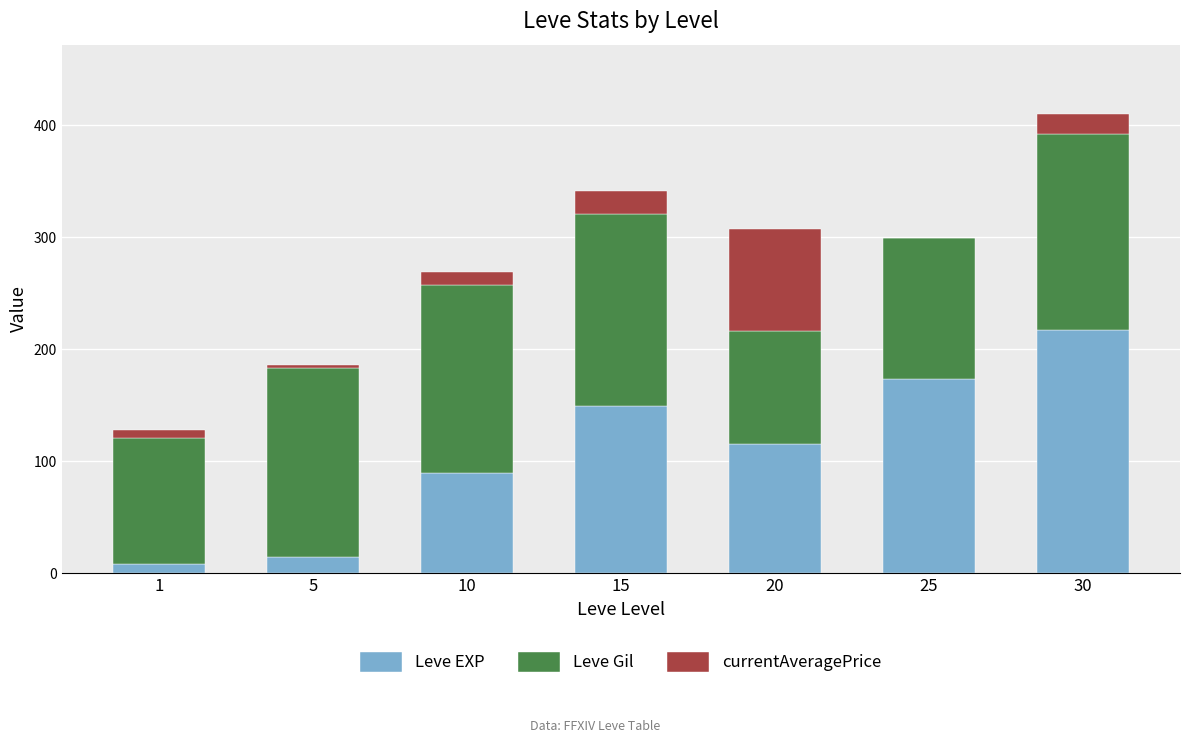

Reading right to left, list the values for the Leve EXP series.

30=217.4	25=173.1	20=115.6	15=149.2	10=89.3	5=14.2	1=8.0